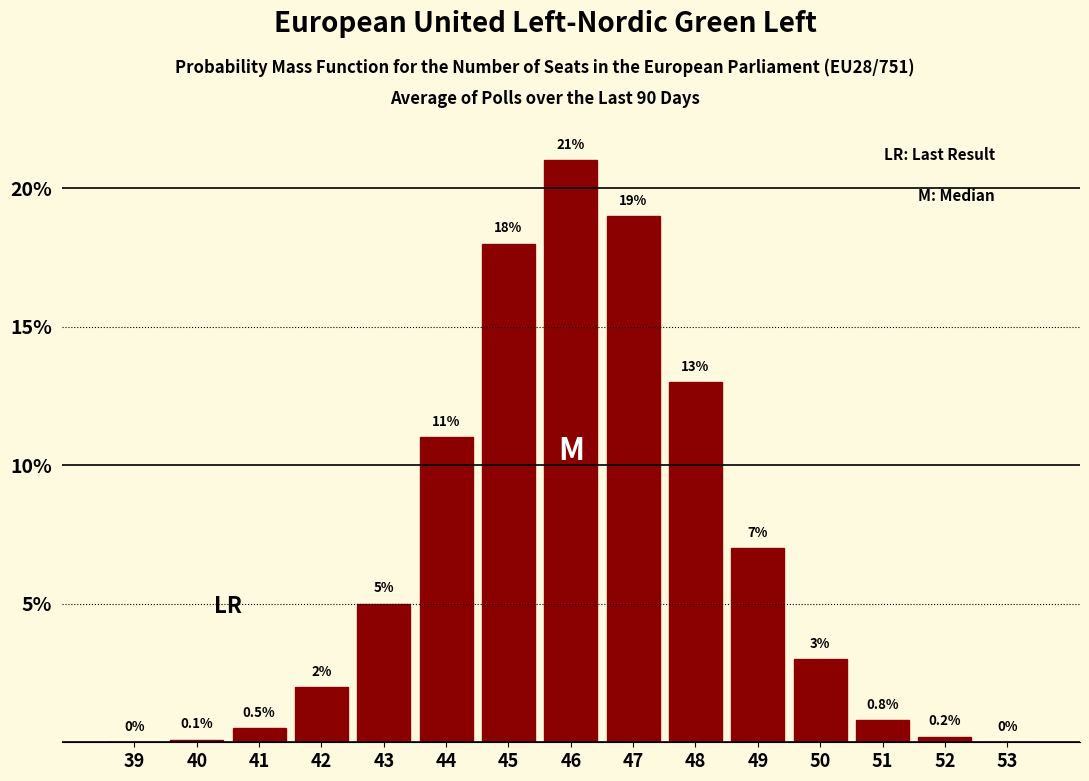

Reading right to left, list all the values displayed in this chart.

53=0.0	52=0.2	51=0.8	50=3.0	49=7.0	48=13.0	47=19.0	46=21.0	45=18.0	44=11.0	43=5.0	42=2.0	41=0.5	40=0.1	39=0.0